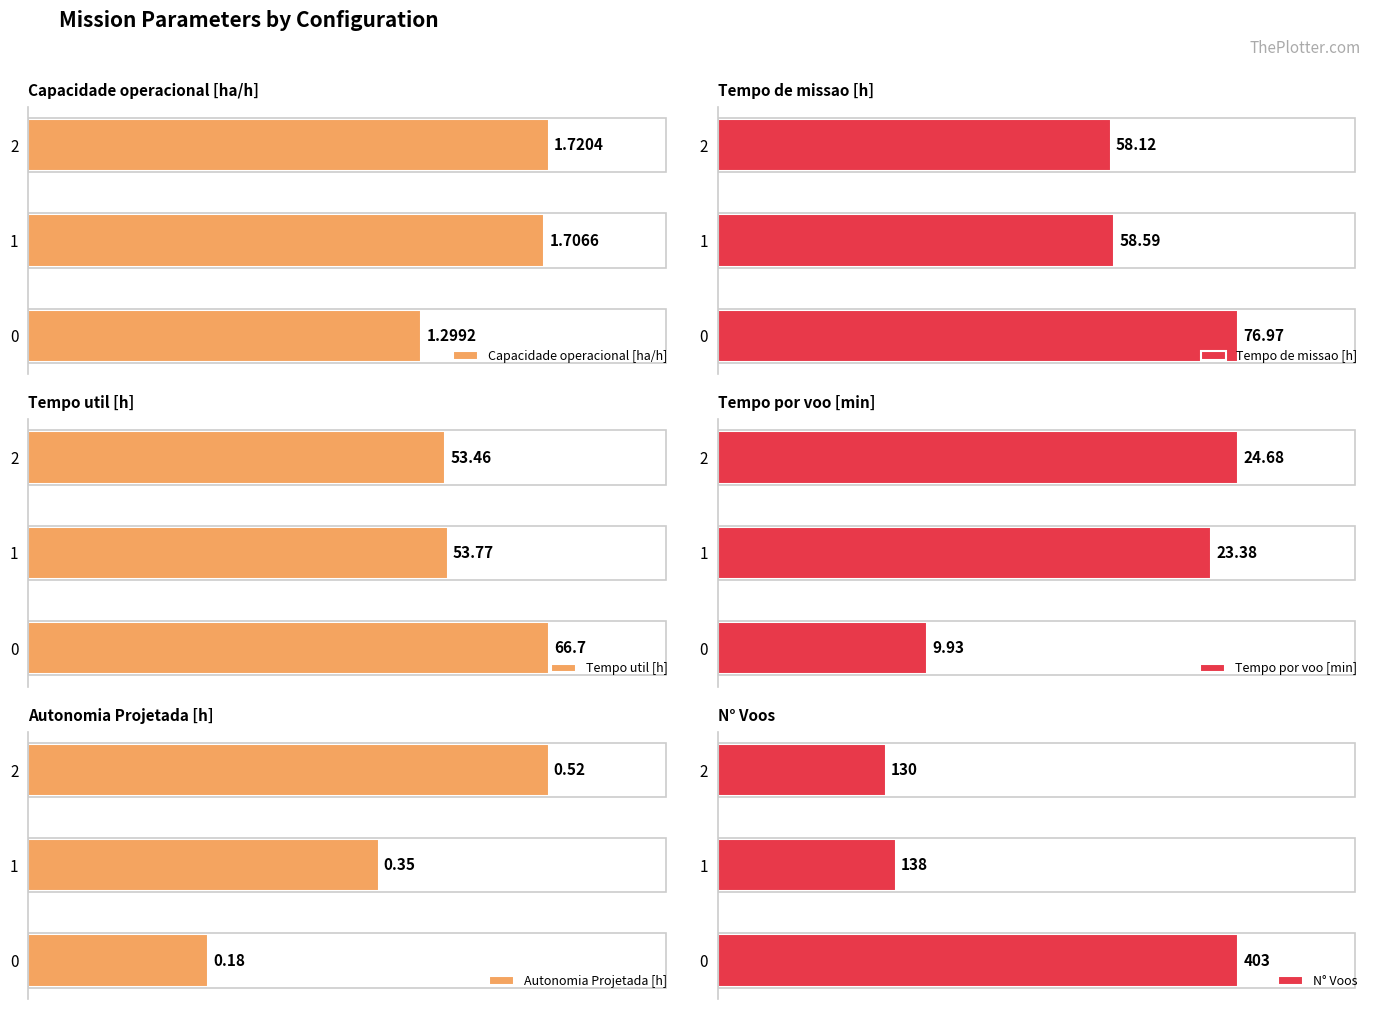

Are the bars grouped side by side (vs. stacked)?

Yes